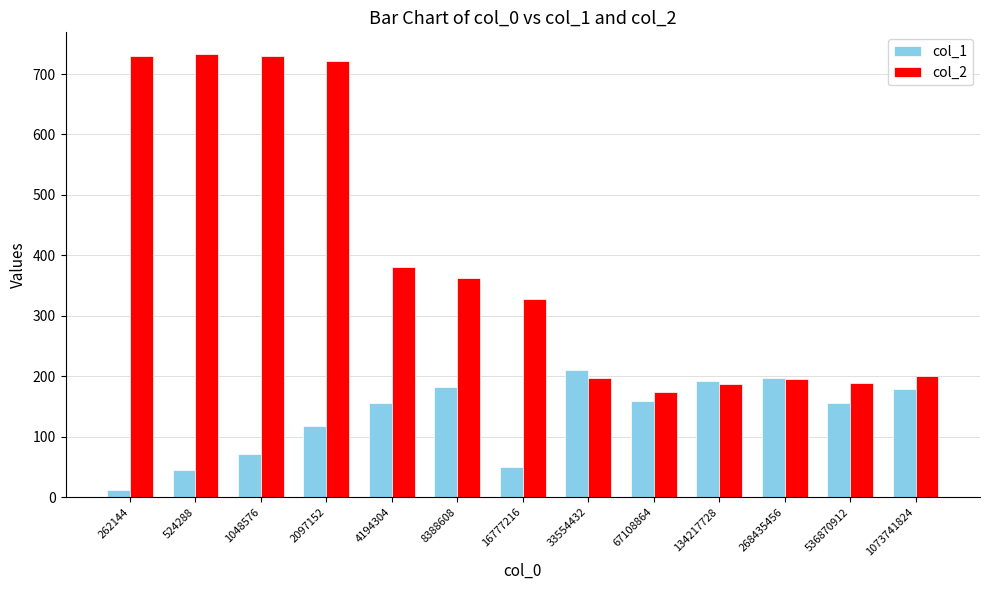

List the series in order of their overall mean, lowest first.

col_1, col_2